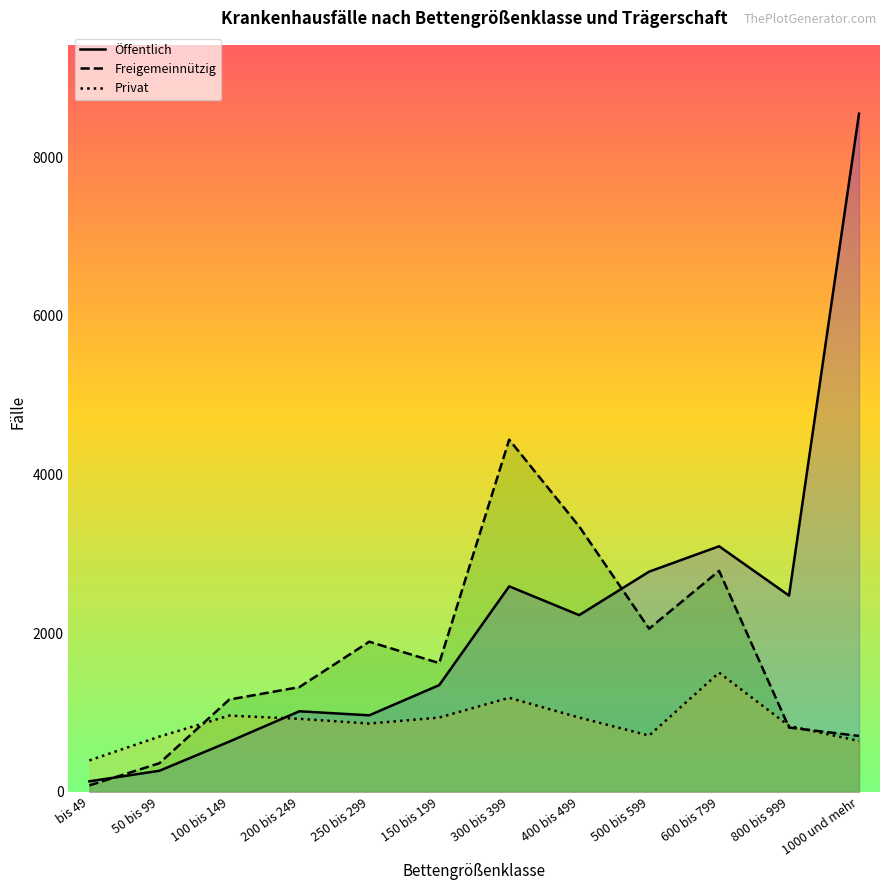

What is the smallest value displayed?

83